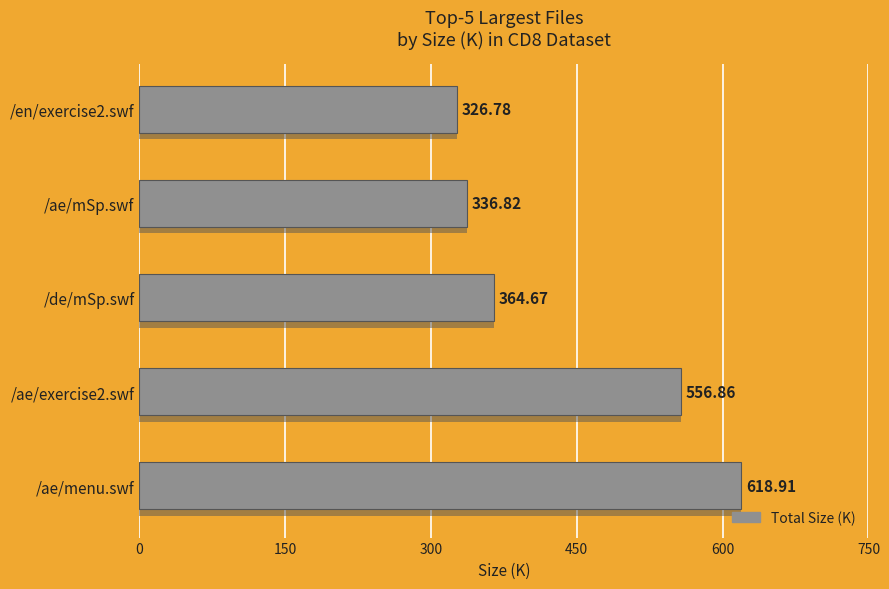

Rank the categories by value from lowest to highest.

/en/exercise2.swf, /ae/mSp.swf, /de/mSp.swf, /ae/exercise2.swf, /ae/menu.swf